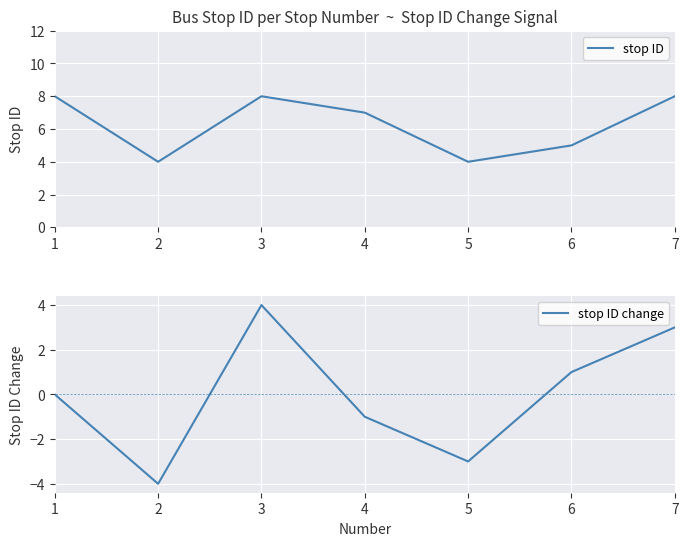

What is the maximum value shown in the chart?

8